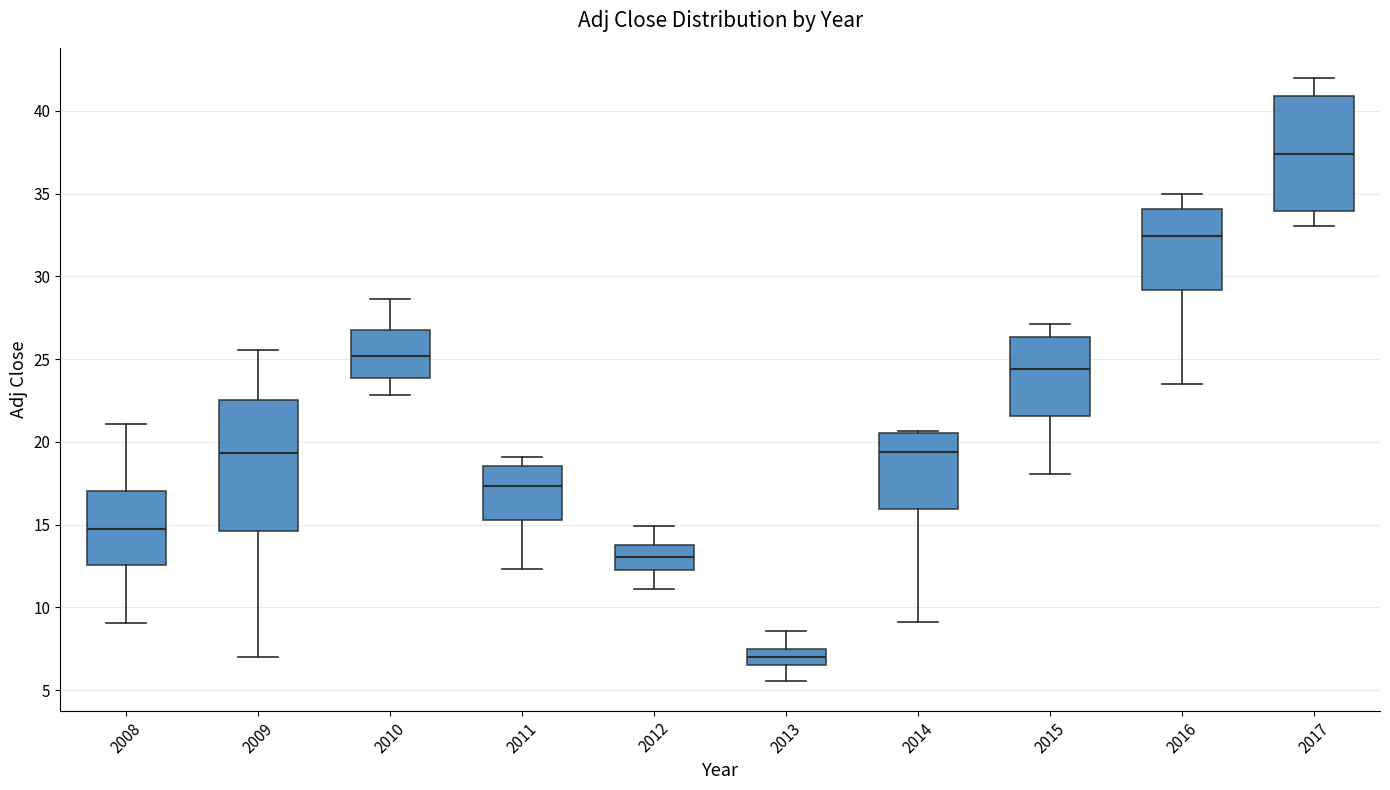

Reading left to right, read every box against the y-axis: the position of its median line, the range the box covers, and the ends of its whiskers. The values are not printed on the chart, so give them approximately, as read against the axis.

2008: median 14.5, box 12.5 to 17.0, whiskers 9.0 to 21.0
2009: median 19.5, box 14.5 to 22.5, whiskers 7.0 to 25.5
2010: median 25.0, box 24.0 to 27.0, whiskers 23.0 to 28.5
2011: median 17.5, box 15.5 to 18.5, whiskers 12.5 to 19.0
2012: median 13.0, box 12.5 to 14.0, whiskers 11.0 to 15.0
2013: median 7.0, box 6.5 to 7.5, whiskers 5.5 to 8.5
2014: median 19.5, box 16.0 to 20.5, whiskers 9.0 to 20.5
2015: median 24.5, box 21.5 to 26.5, whiskers 18.0 to 27.0
2016: median 32.5, box 29.0 to 34.0, whiskers 23.5 to 35.0
2017: median 37.5, box 34.0 to 41.0, whiskers 33.0 to 42.0